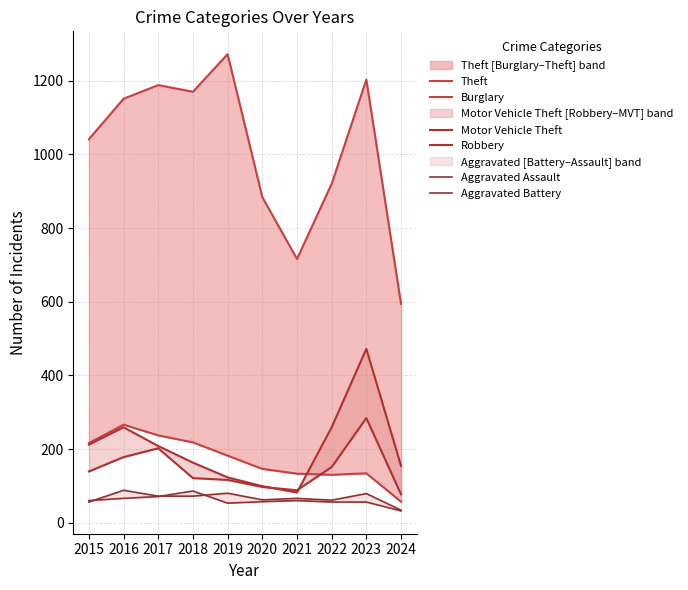

What is the maximum value for Aggravated Assault?

88